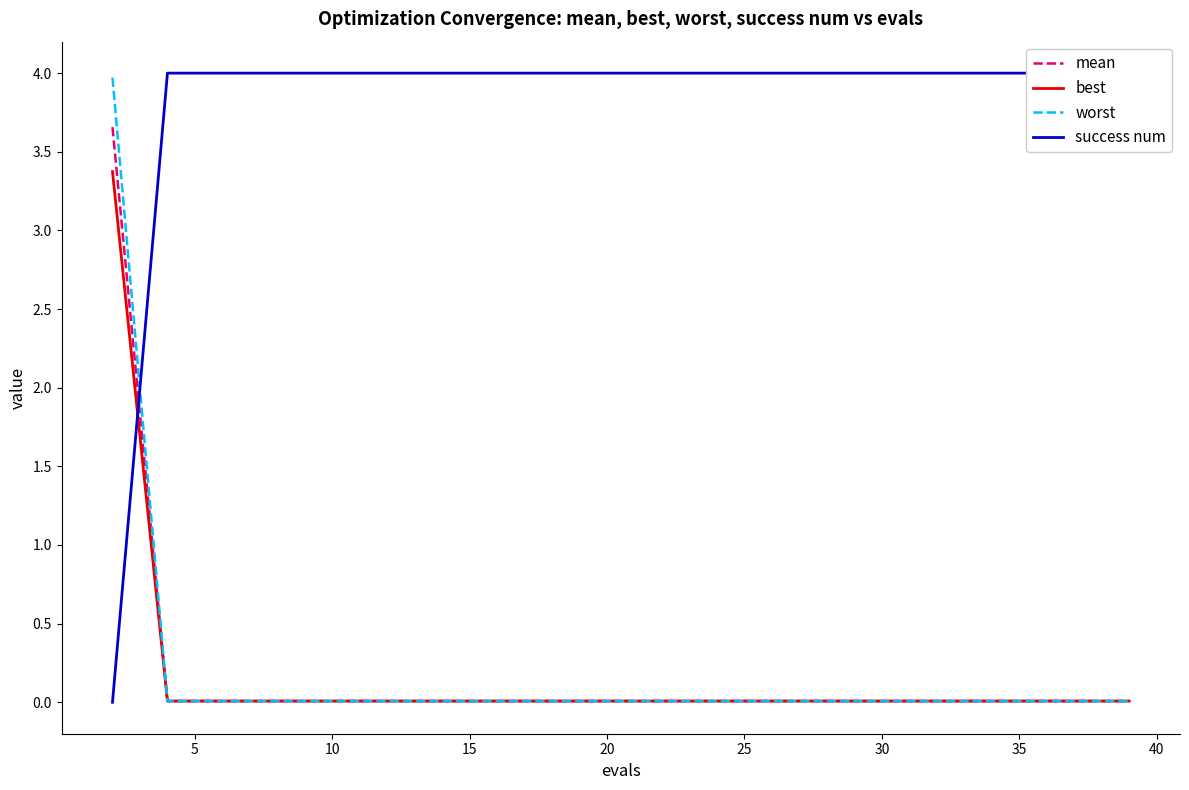

Is it true that worst equals 0.0 at 10?

True